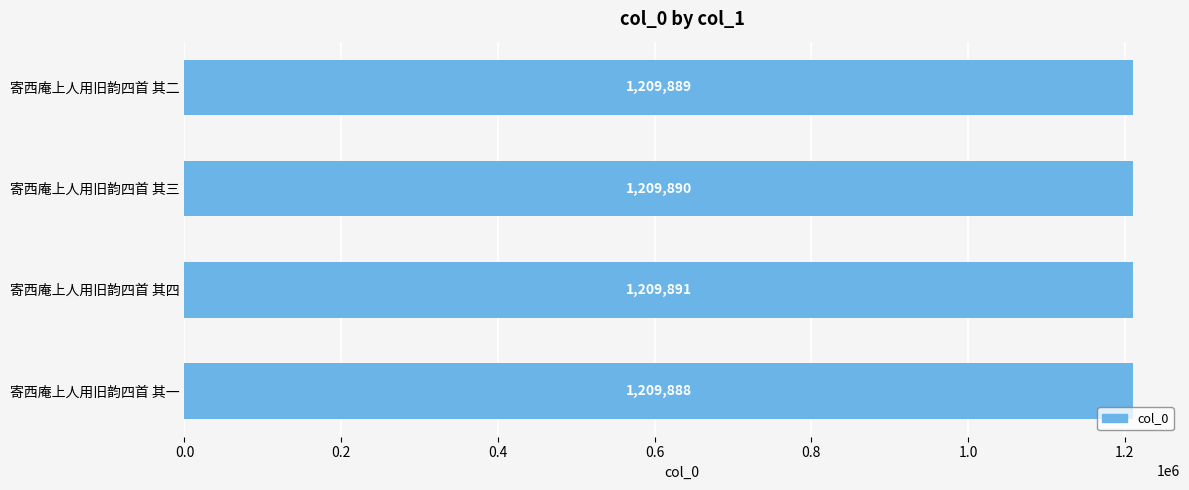

Reading bottom to top, what are all the values shown in this chart?

1209888	1209891	1209890	1209889